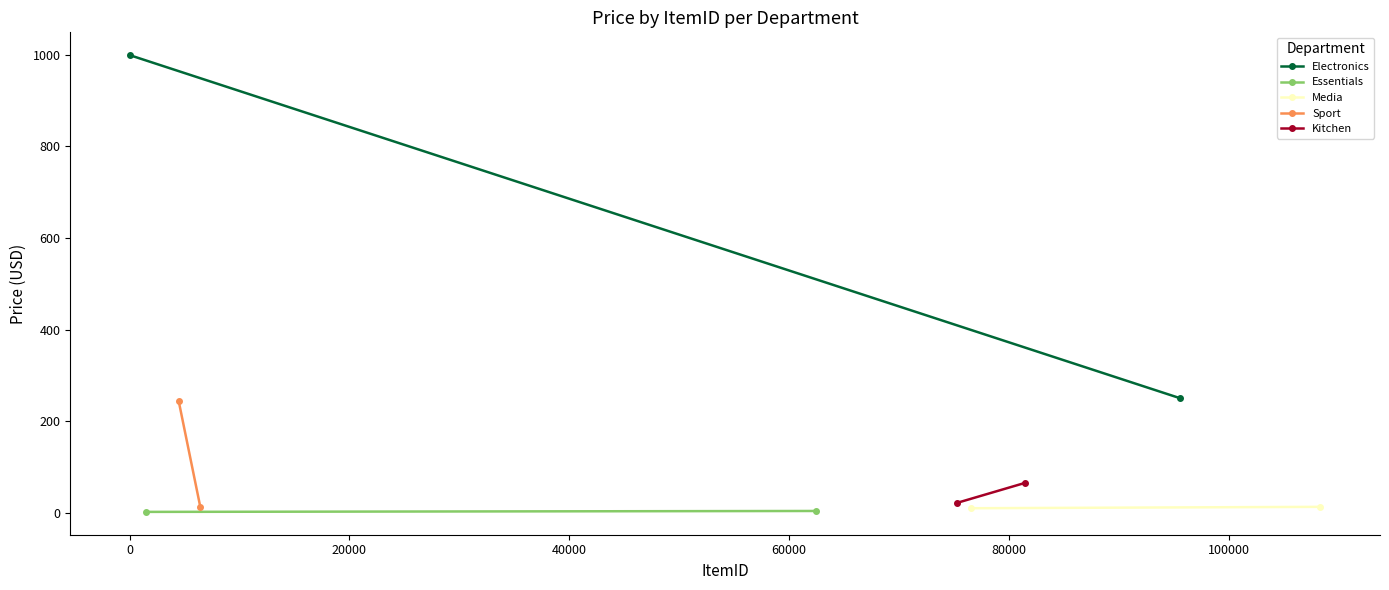

Which series has the widest spread of values?

Electronics